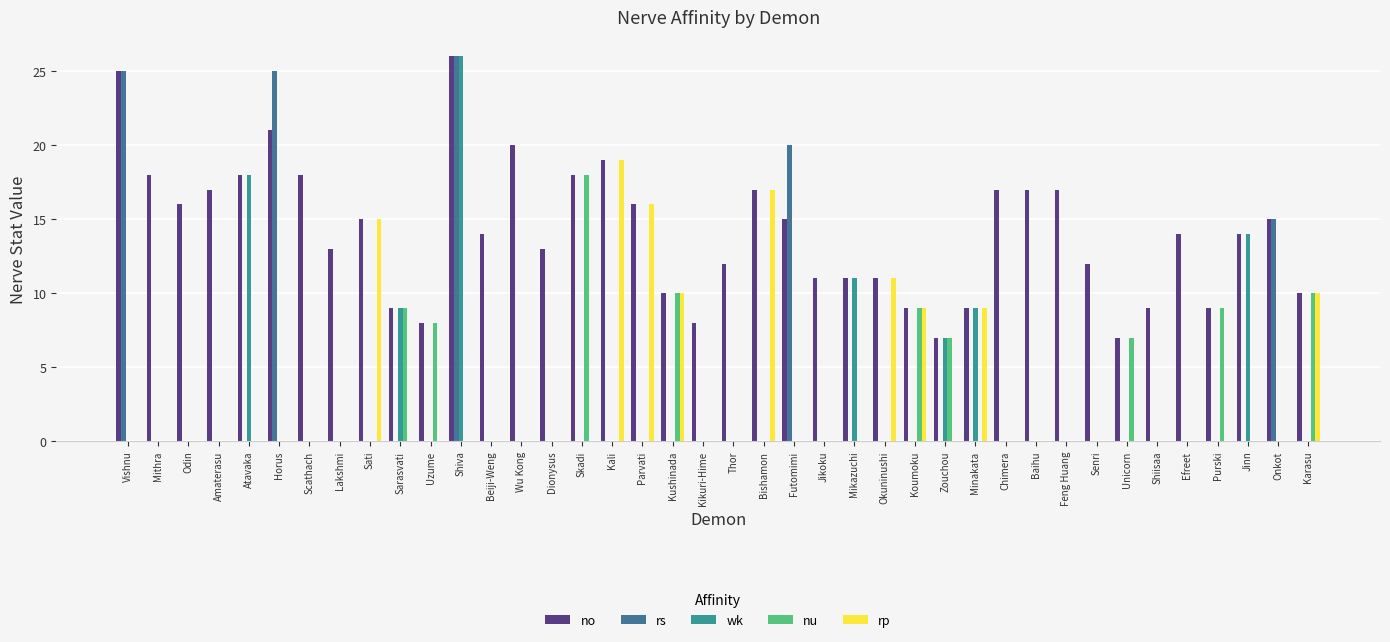

What is the spread (max minus min) of values at Efreet?

14